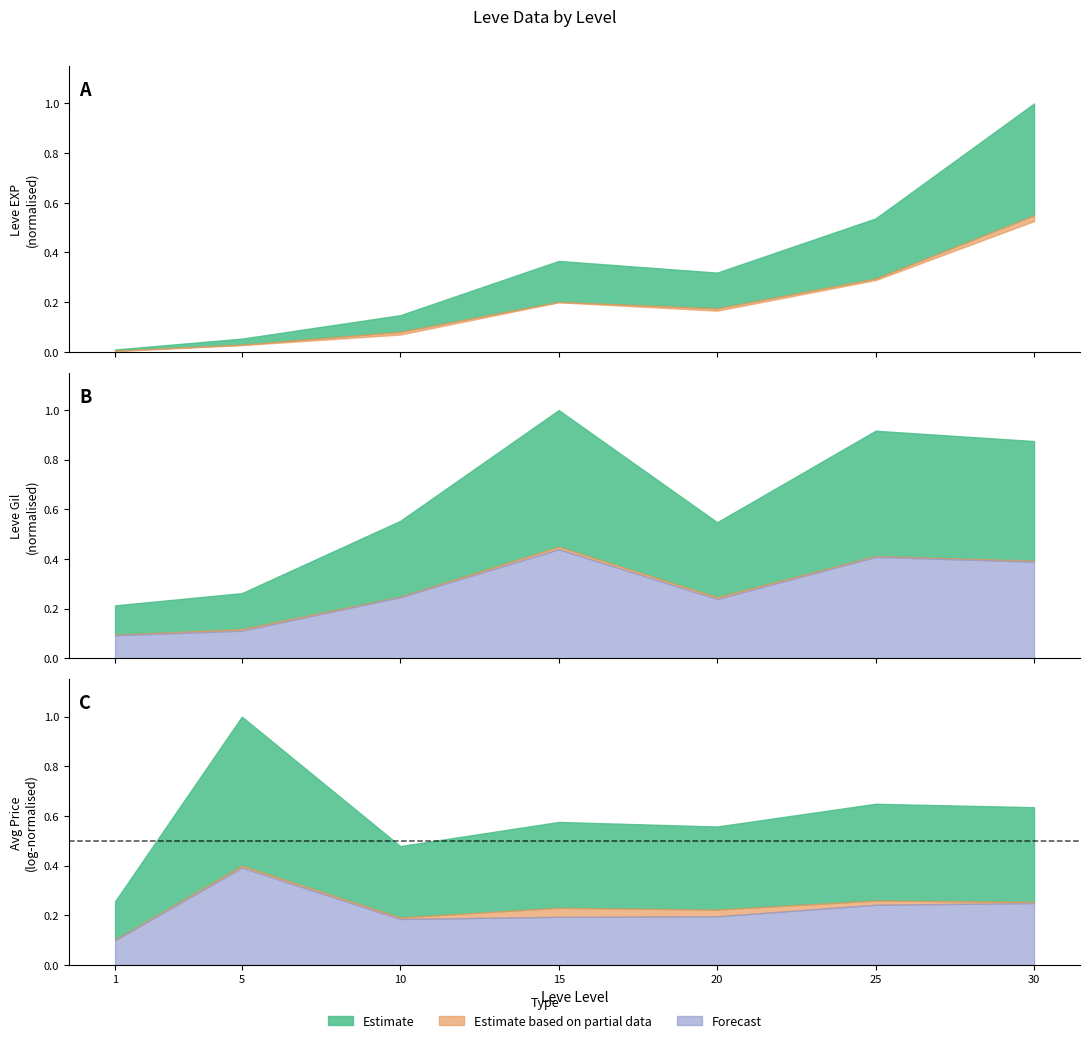

How many values in the Leve Gil series are below 293?

3